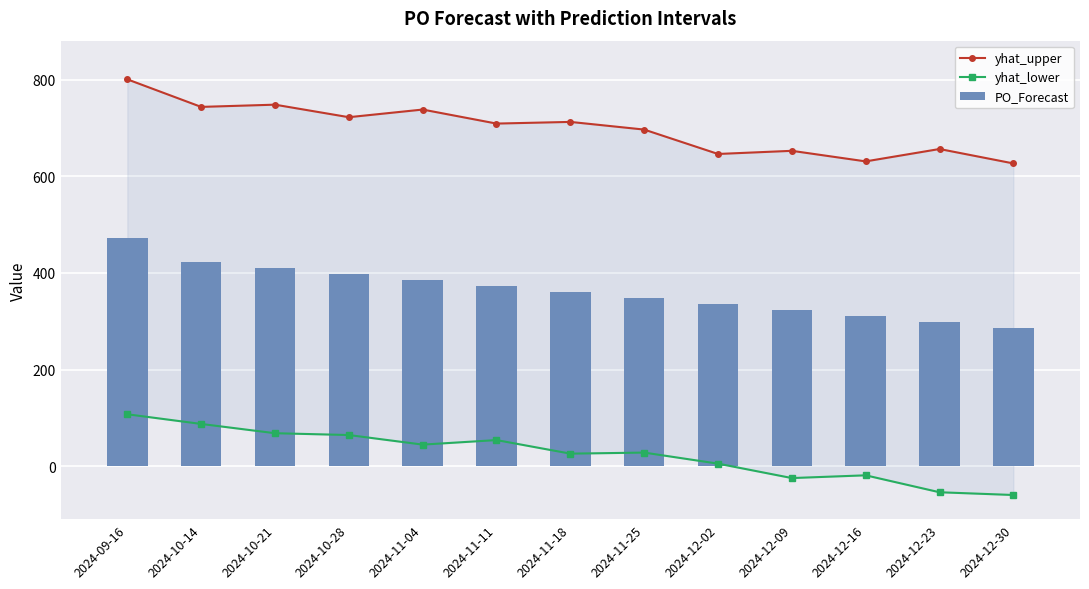

Between 2024-10-21 and 2024-10-28, which series saw the biggest shift?

yhat_upper